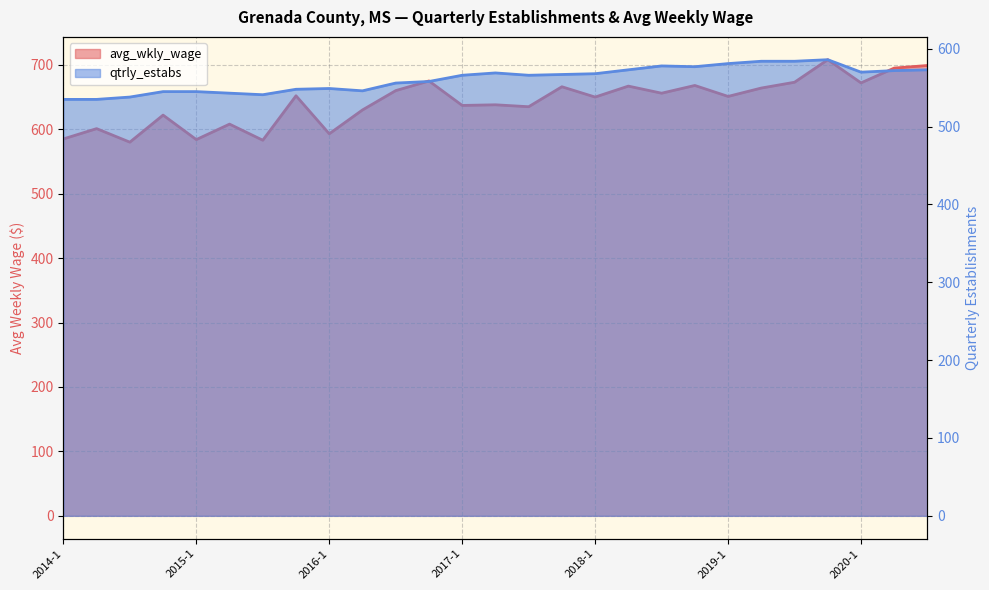

In qtrly_estabs, how many points are lower than both neighbors (excluding endpoints)?

5